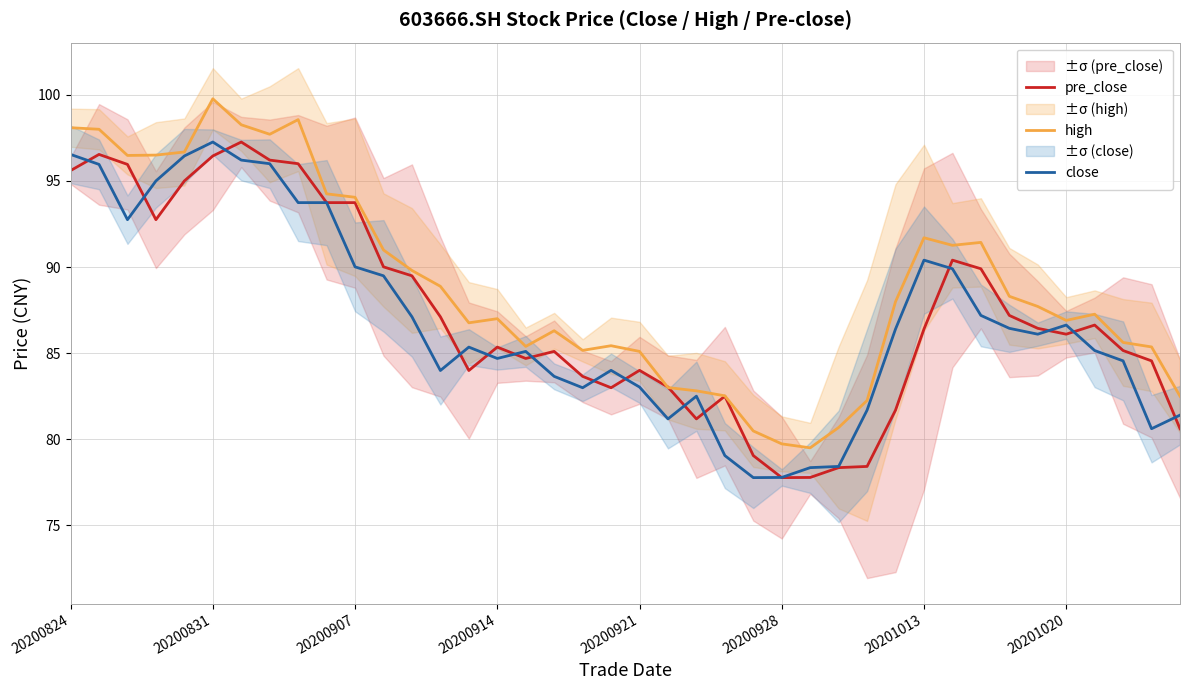

True or false: high and close intersect in this chart.

False